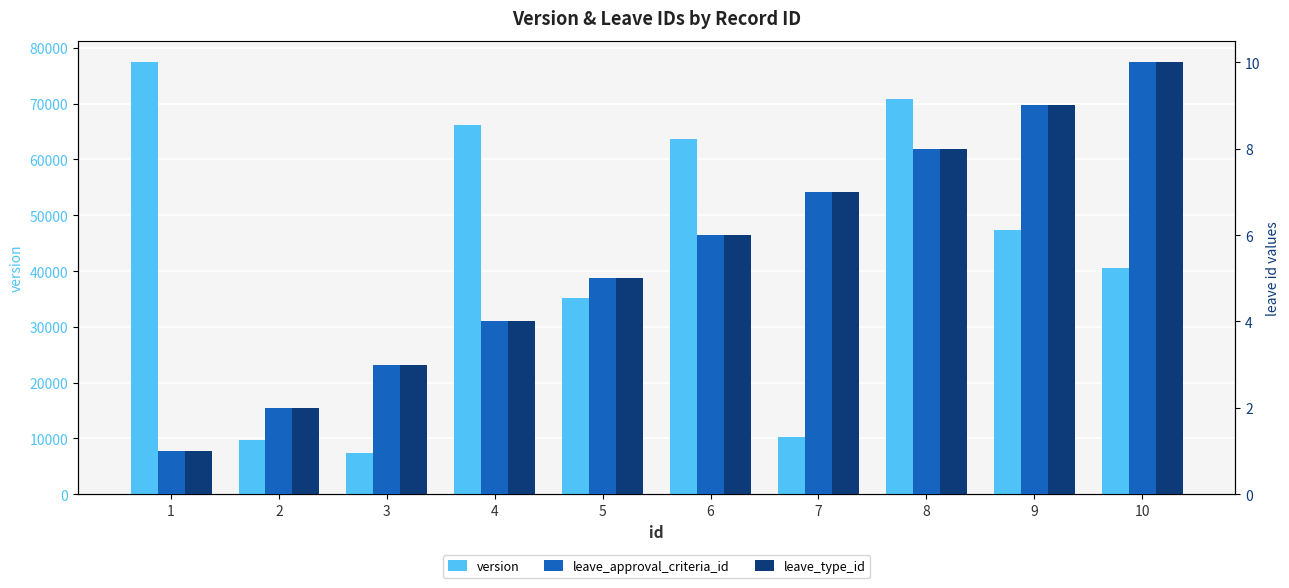

Is it true that version equals 92648 at 6?

False